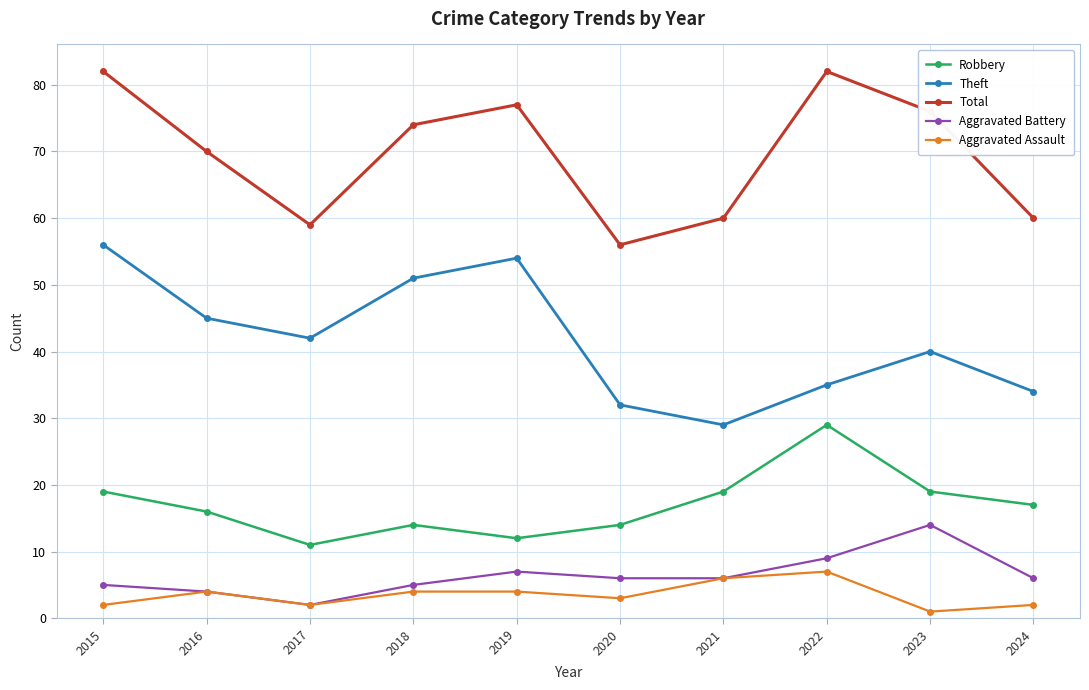

True or false: Total and Theft intersect in this chart.

False